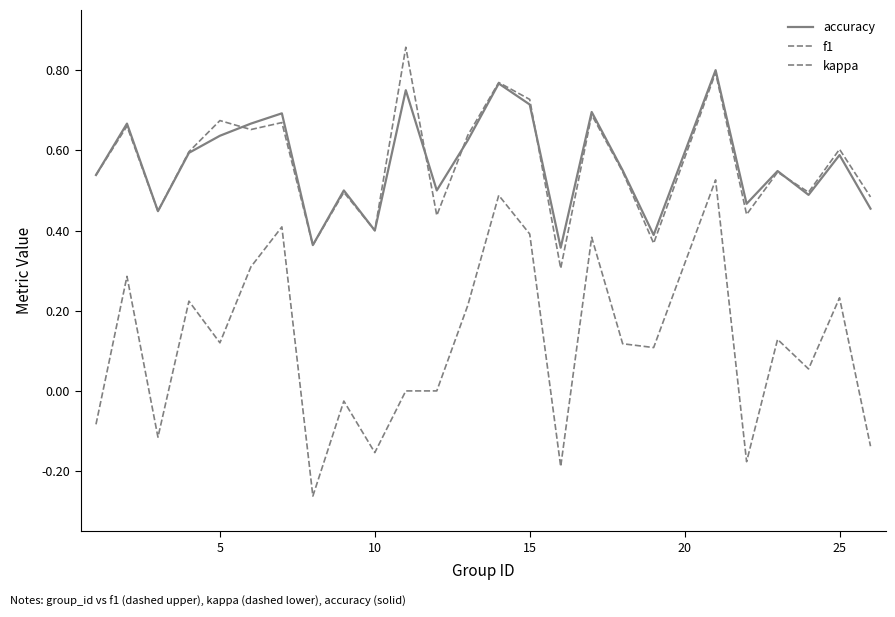

What is the greatest value displayed?

0.9